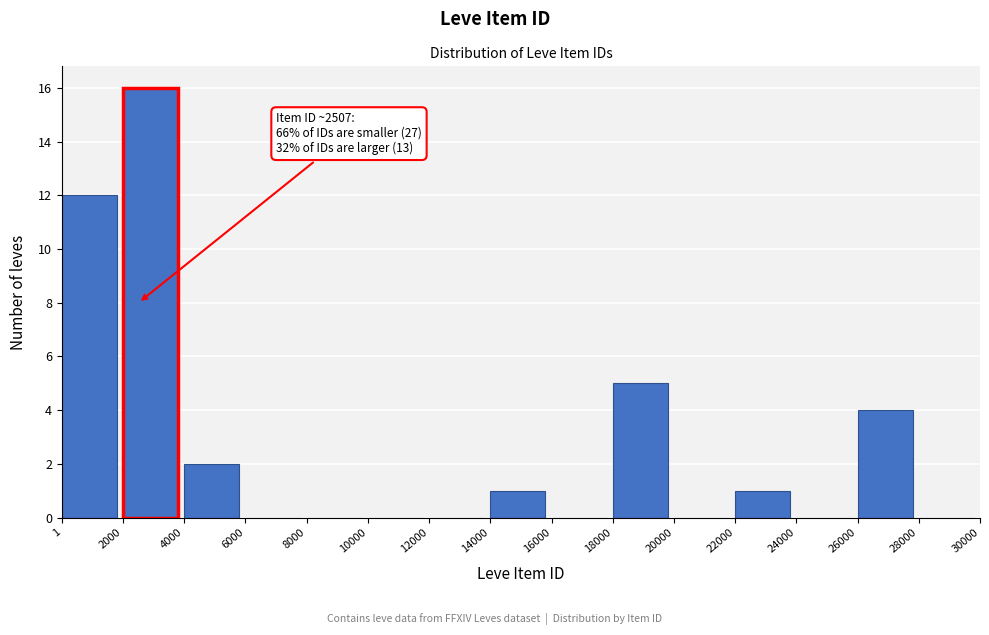

Over which range of the x-axis is the bar tallest?

2000 to 4000